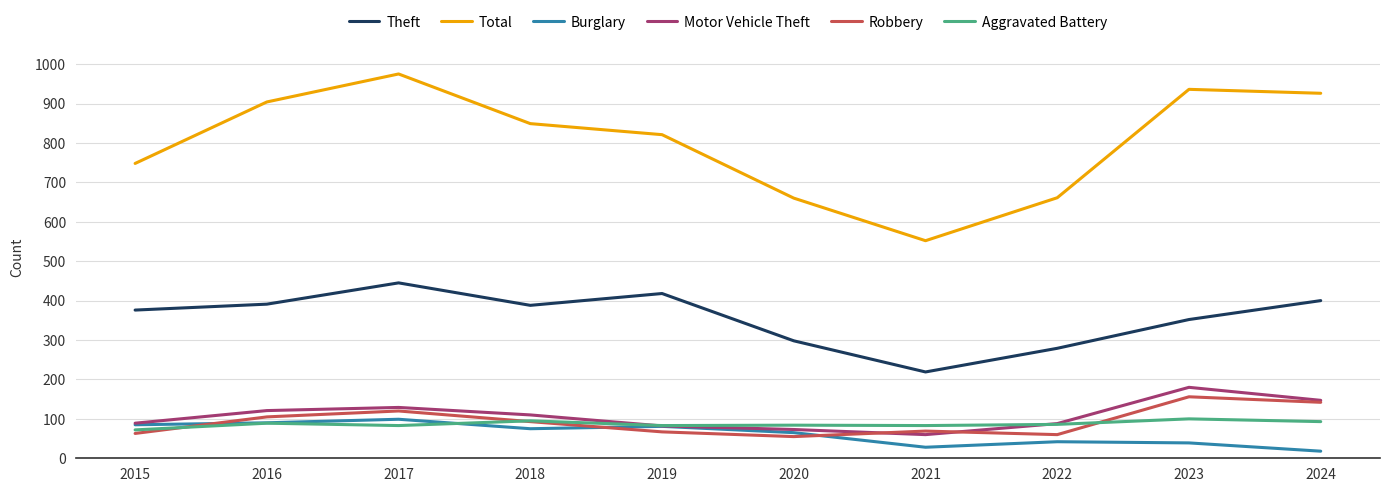

How many interior local valleys does the Total series have?

1